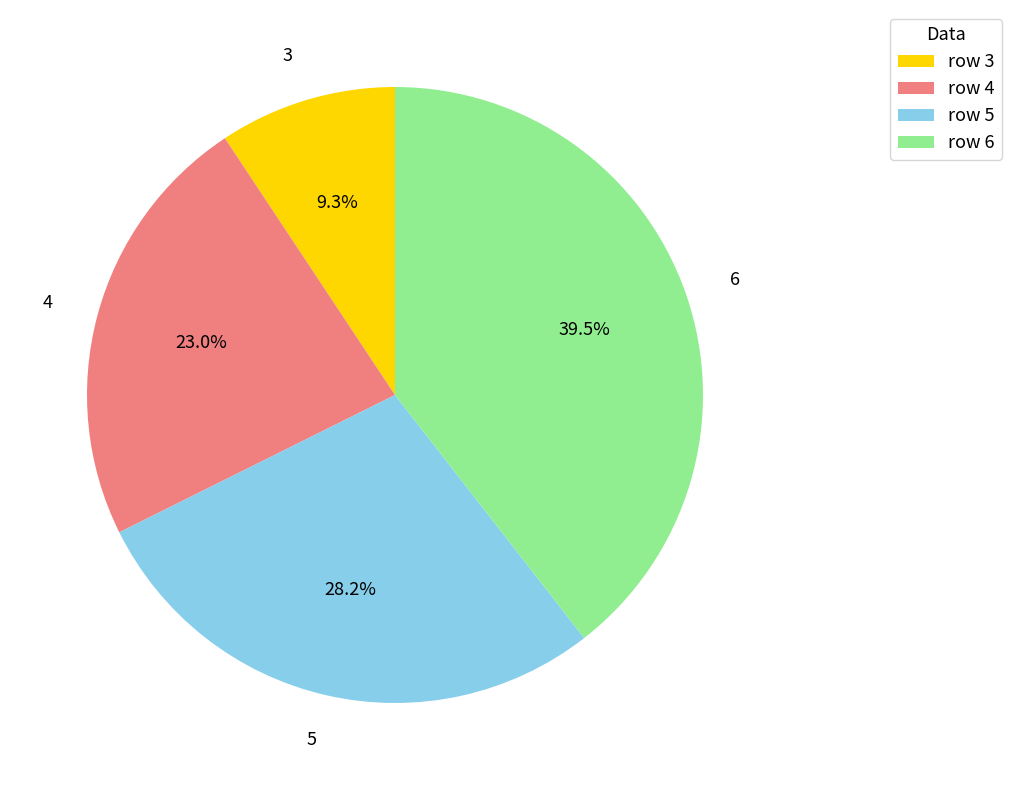

True or false: 5 accounts for 28% of the total.

True